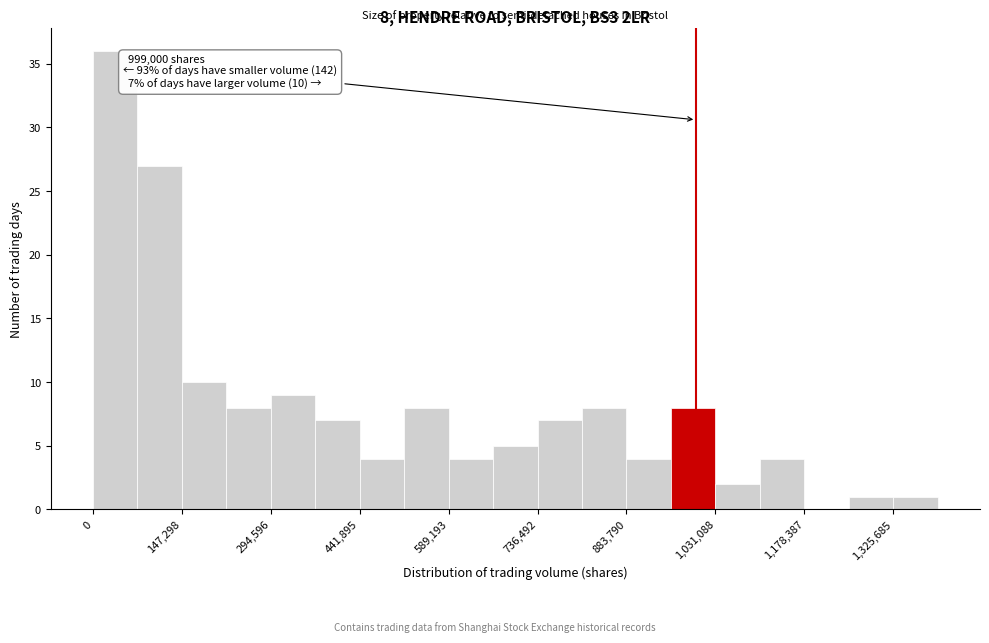

Around what value on the x-axis is the tallest bar? Give the approximate position of its centre, as read against the axis.

40000